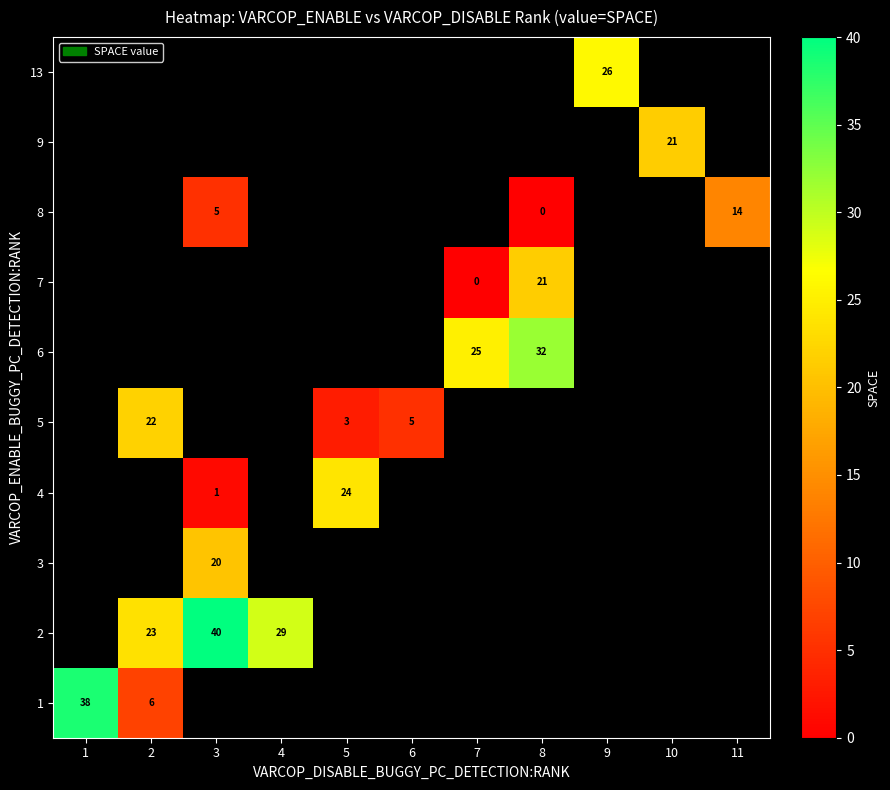

Which category has the highest value across all series?

3